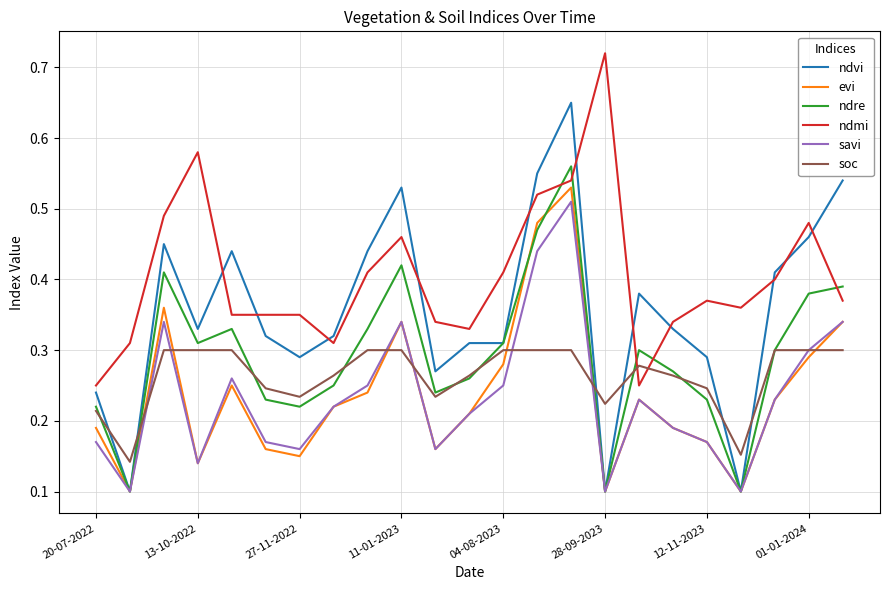

How many times do soc and evi cross each other?

7